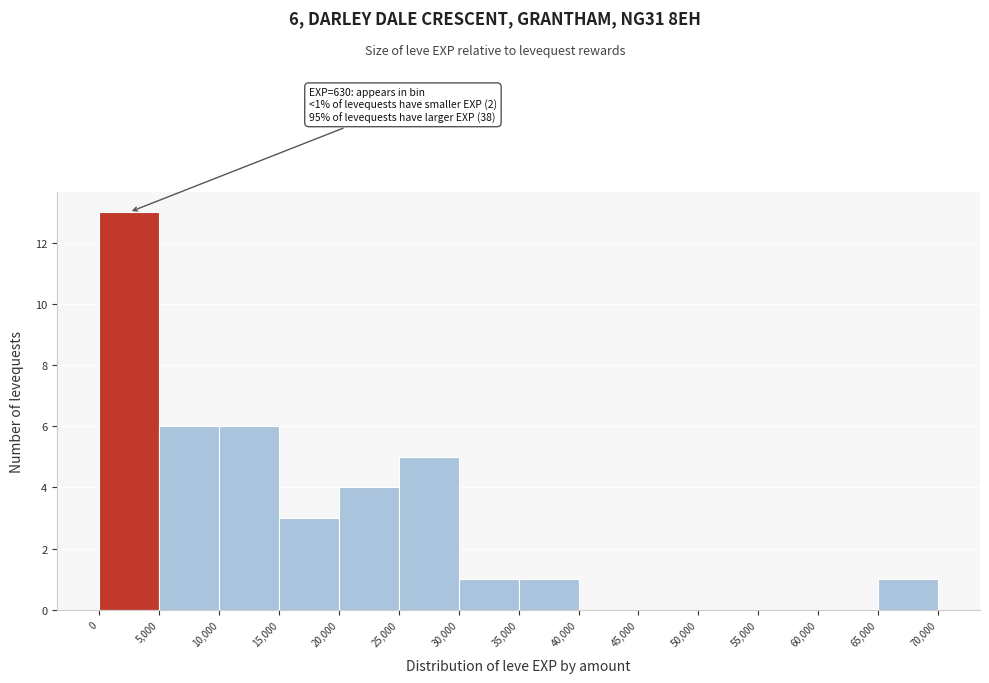

Over which range of the x-axis is the bar tallest?

0 to 5,000